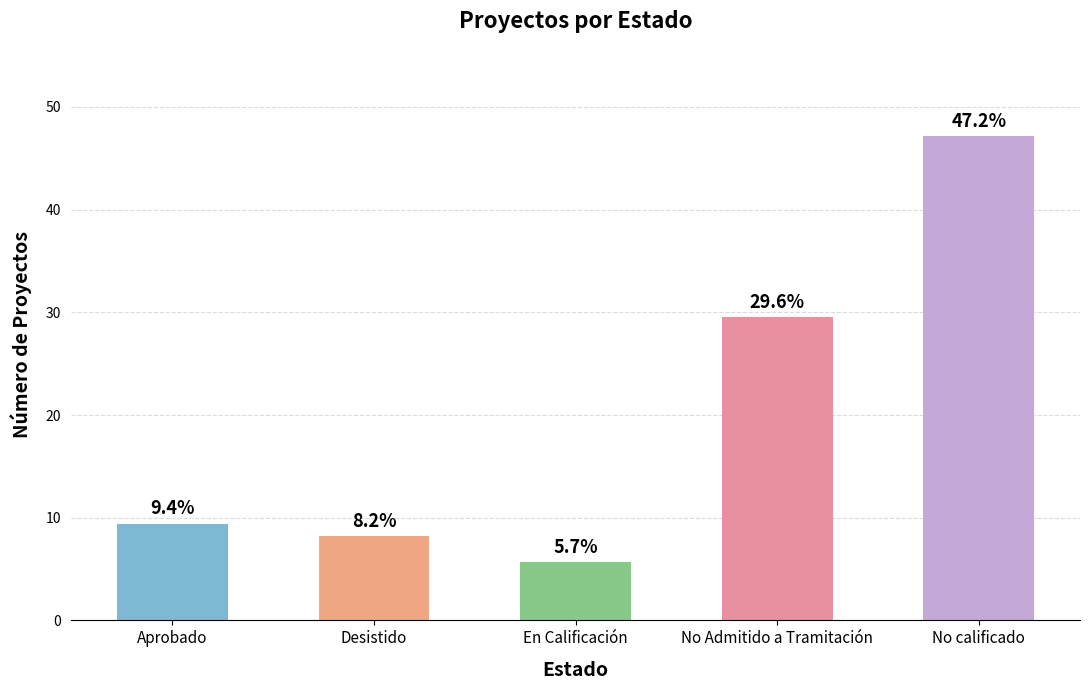

List the labels in order of value, largest first.

No calificado, No Admitido a Tramitación, Aprobado, Desistido, En Calificación